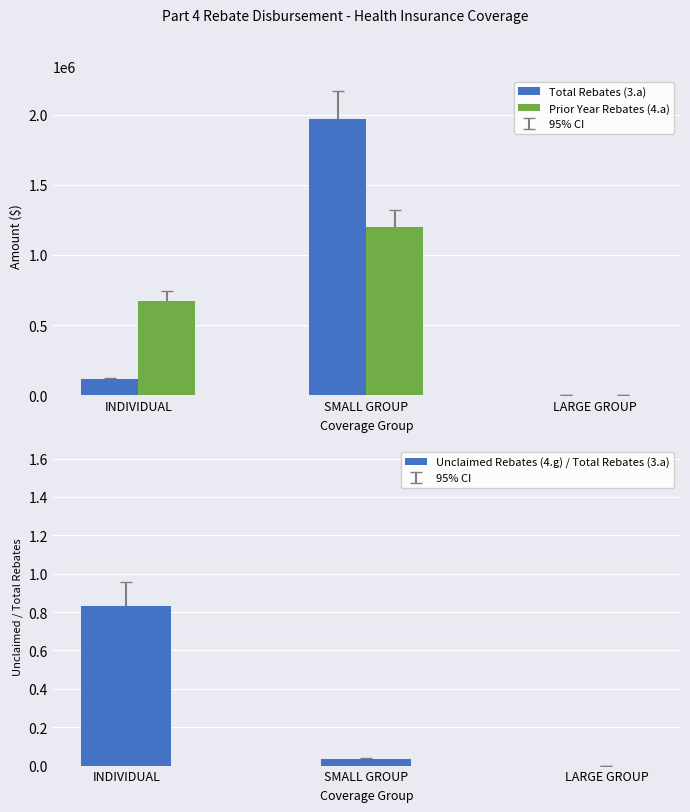

Reading right to left, list all the values displayed in this chart.

Total Rebates (3.a): LARGE GROUP=0.0	SMALL GROUP=1968396.8	INDIVIDUAL=112130.0
Prior Year Rebates (4.a): LARGE GROUP=0.0	SMALL GROUP=1200096.4	INDIVIDUAL=672506.5
Unclaimed Rebates (4.g) / Total Rebates (3.a): LARGE GROUP=0.0	SMALL GROUP=0.0	INDIVIDUAL=0.8